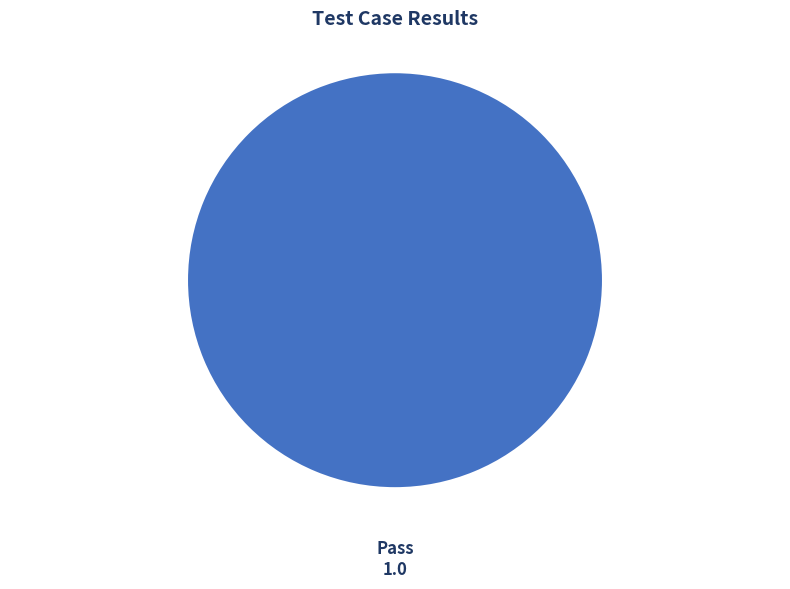

Is there a majority slice in this chart?

Yes